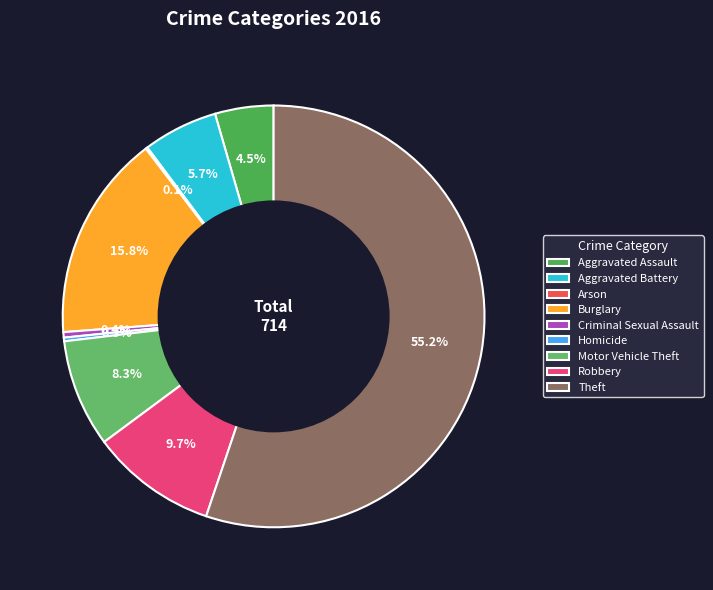

What is the smallest slice in the pie chart?

Arson